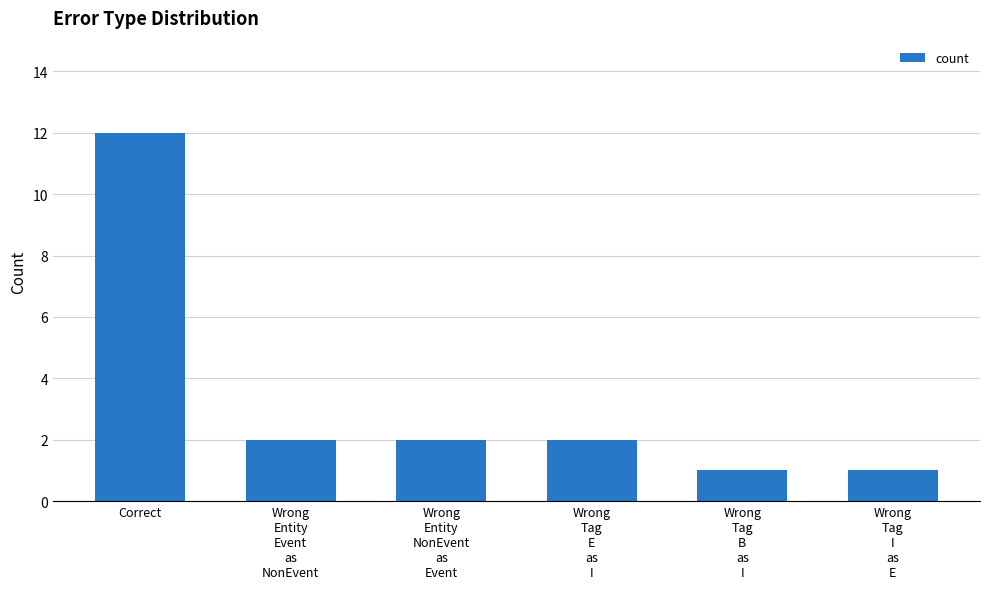

At which category does the chart reach its peak across all series?

Correct